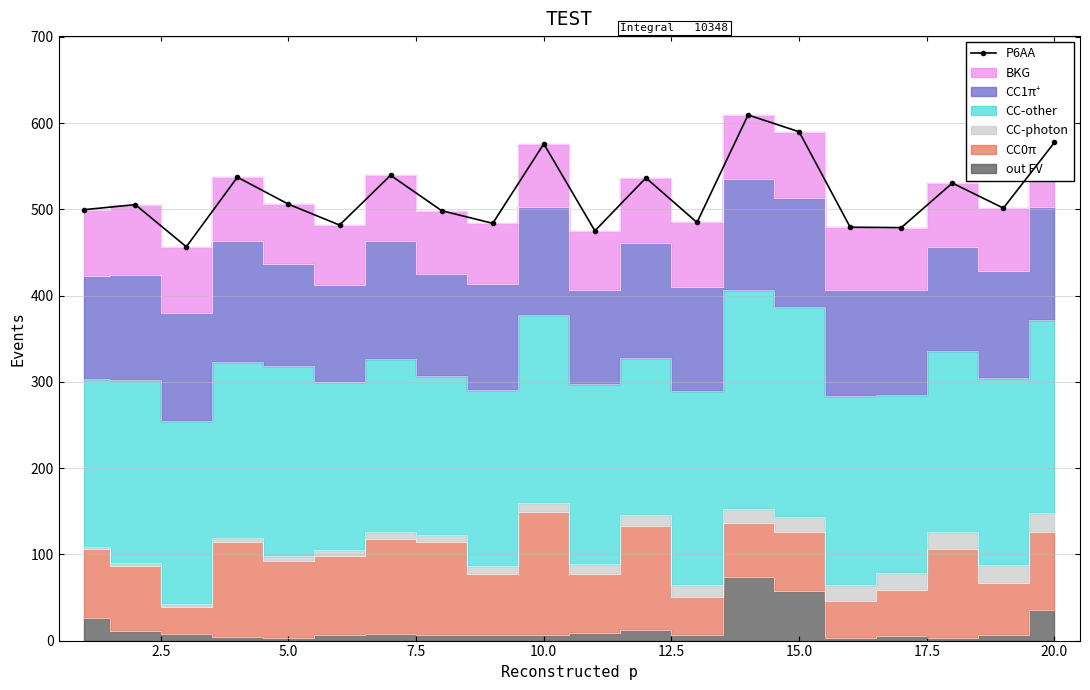

At which category does the chart reach its minimum across all series?

5.0